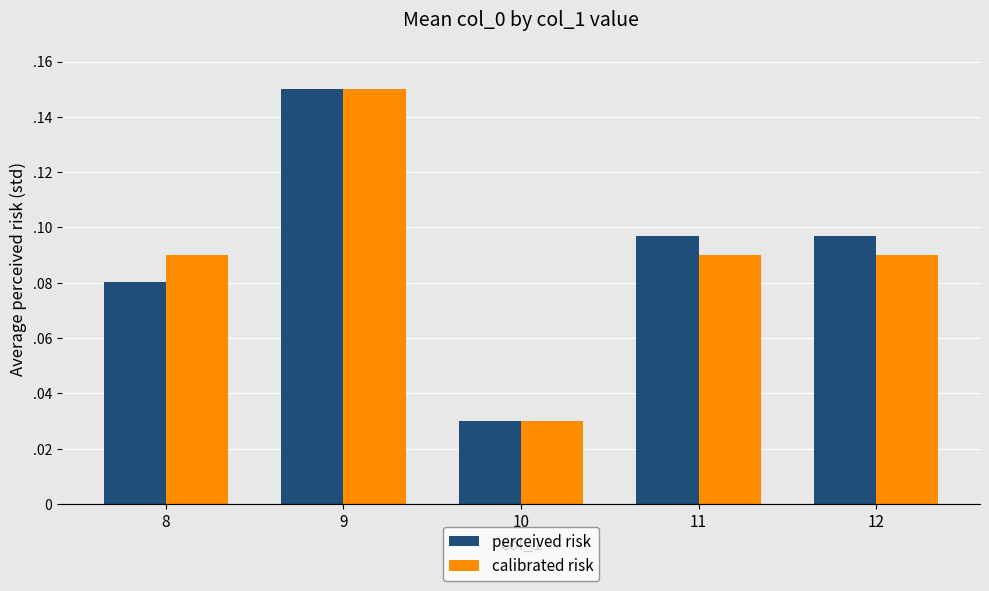

Are the bars grouped side by side (vs. stacked)?

Yes